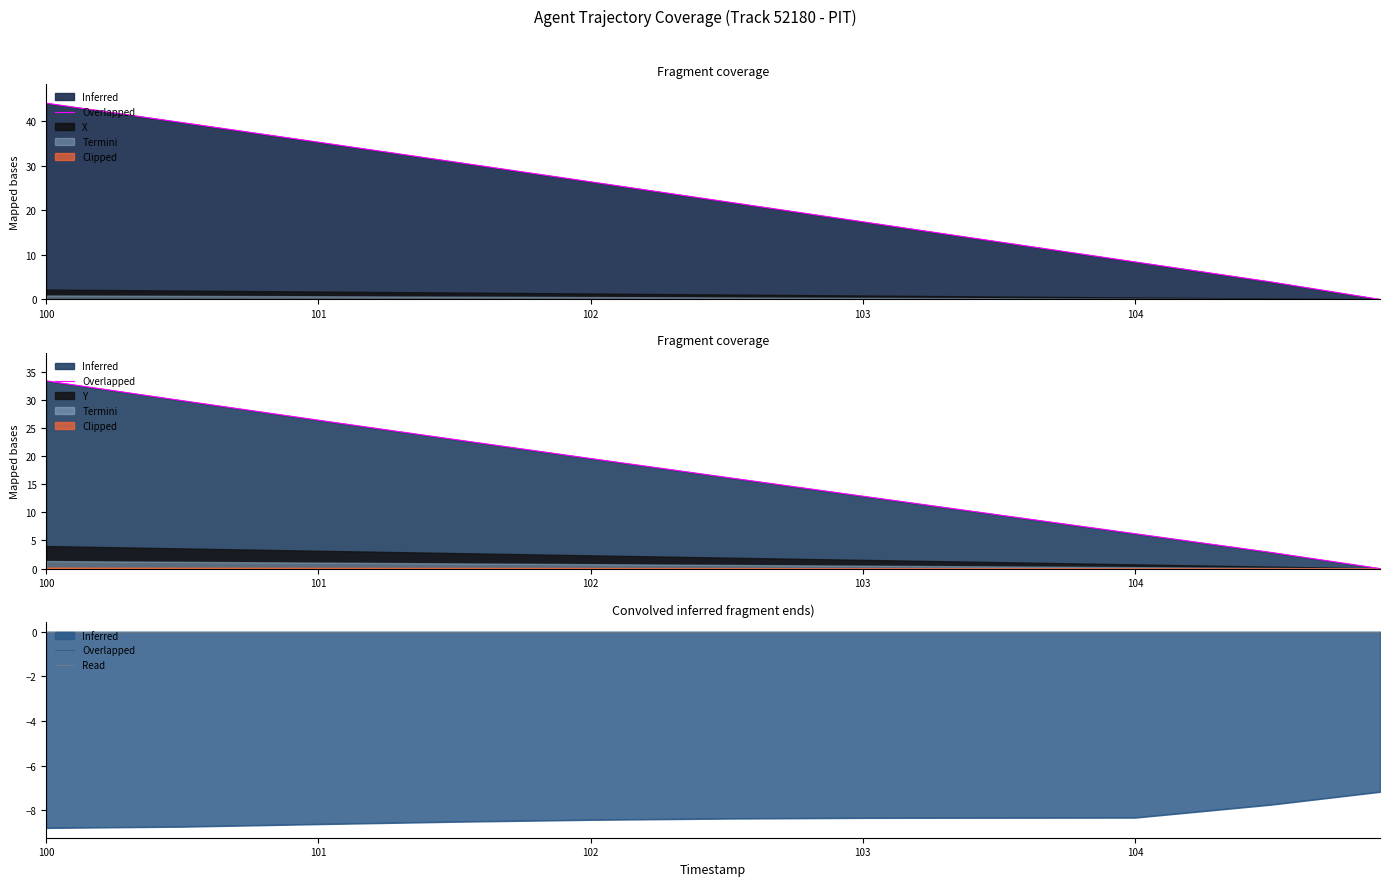

Which has a higher value, 102 or 100?

100